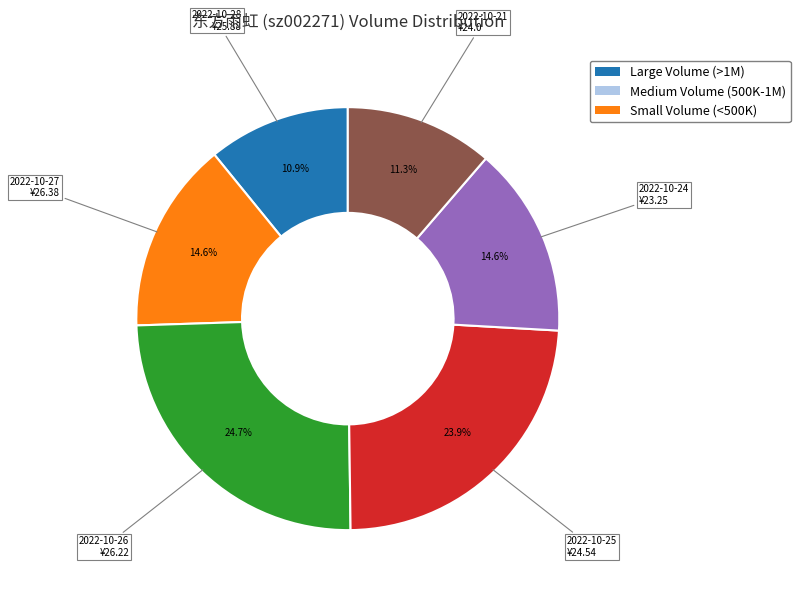

Is there any slice that represents more than half of the pie?

No